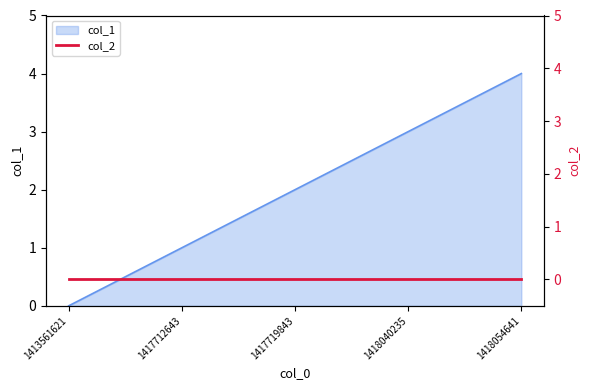

Reading right to left, list all the values displayed in this chart.

4	3	2	1	0